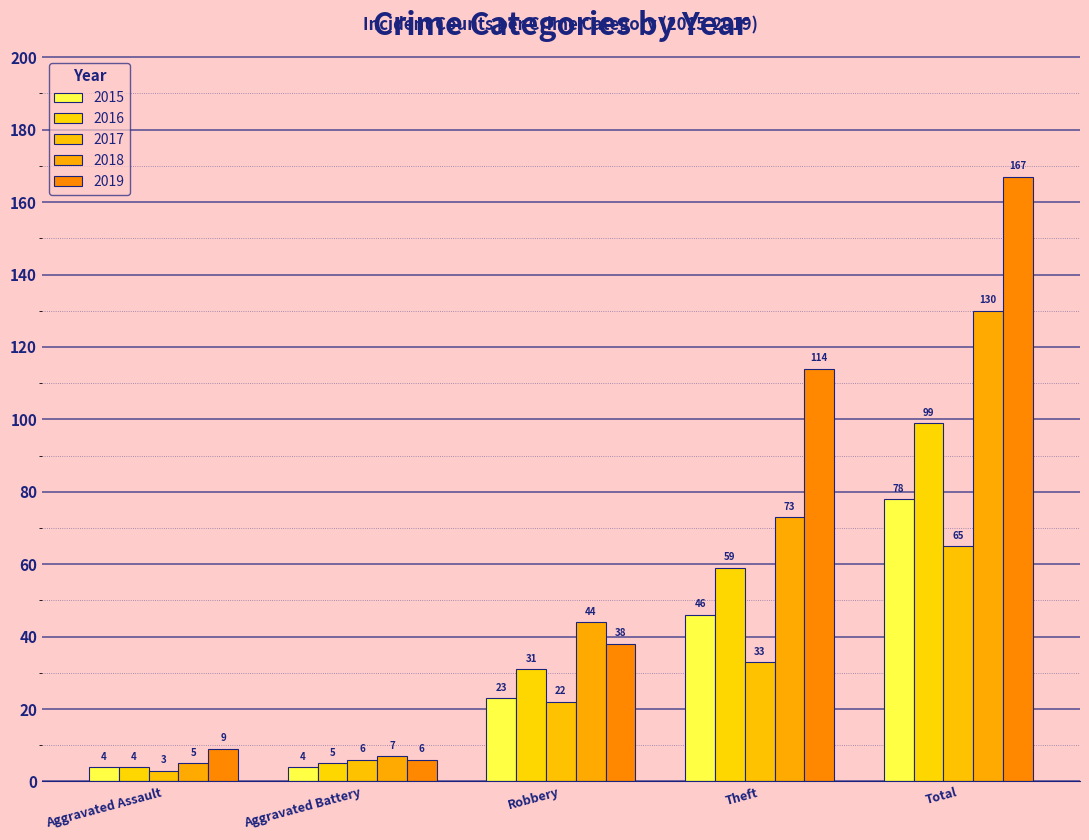

Is the value of 2018 at Total greater than the value of 2019 at Total?

No